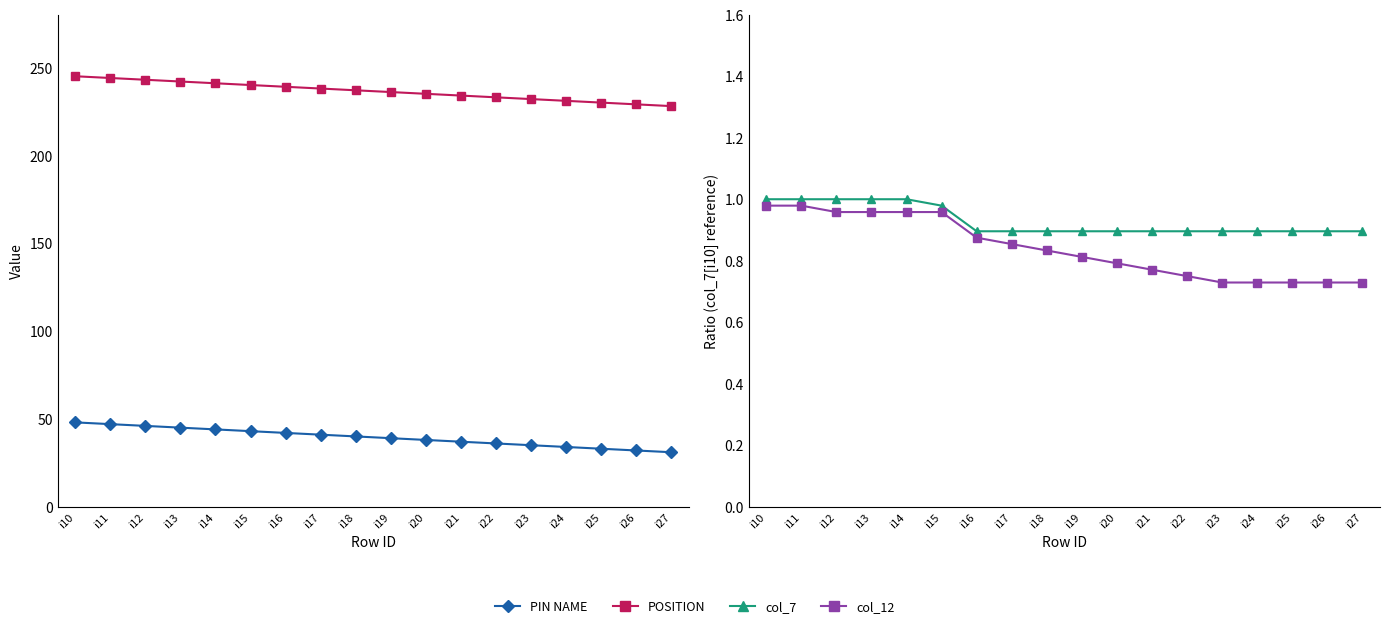

What is the value of the col_7 point at the 17th from the left?

0.9